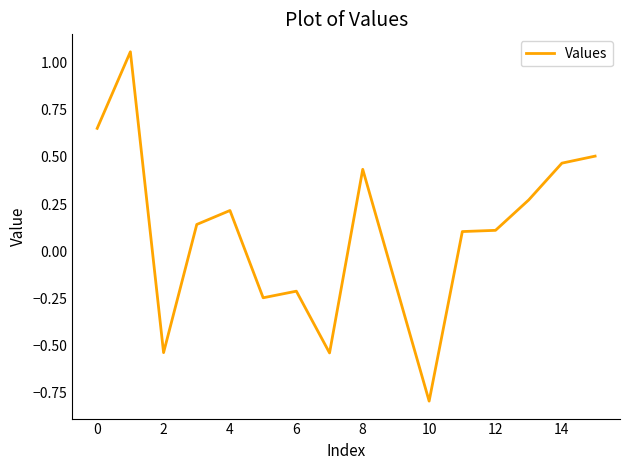

What is the difference between the maximum and minimum values?

1.9